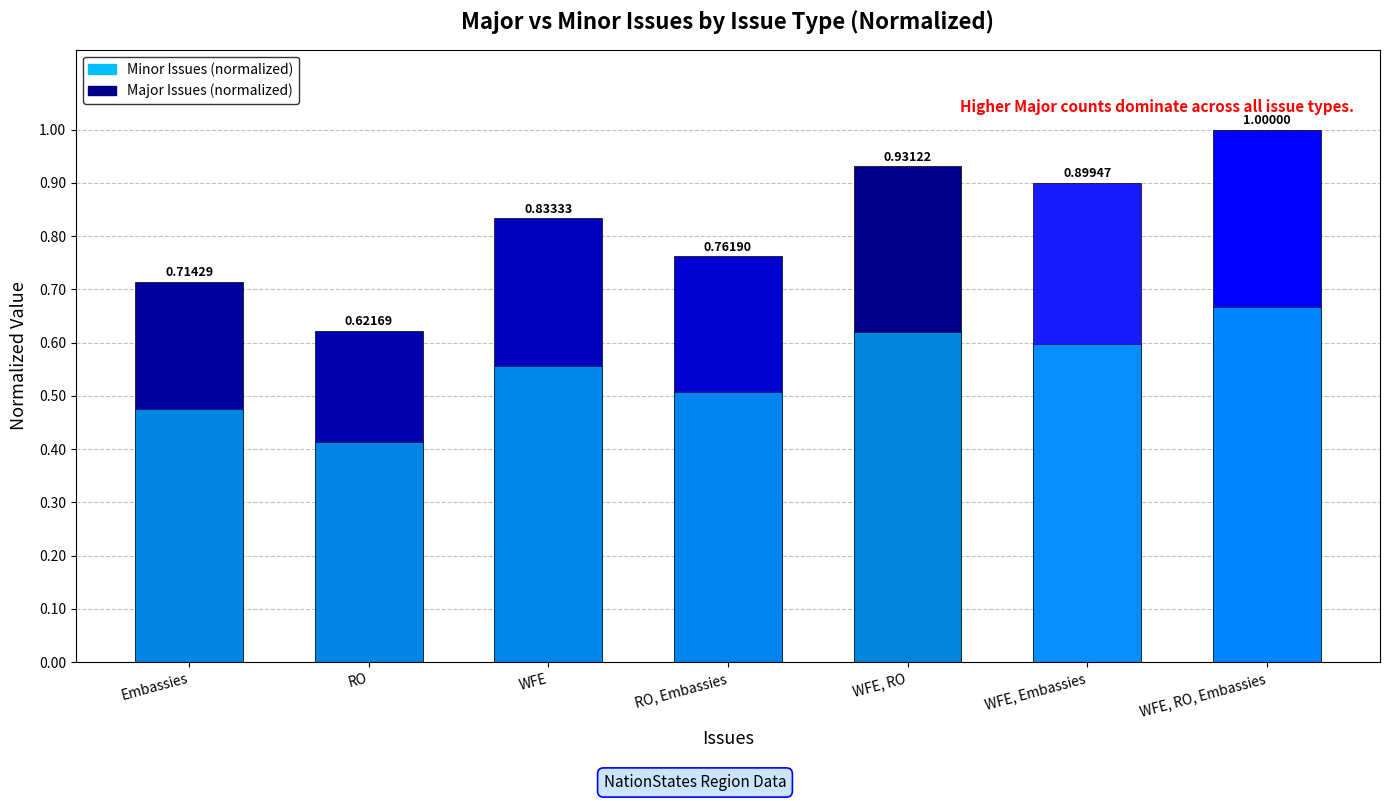

What position from the left is WFE, RO?

5